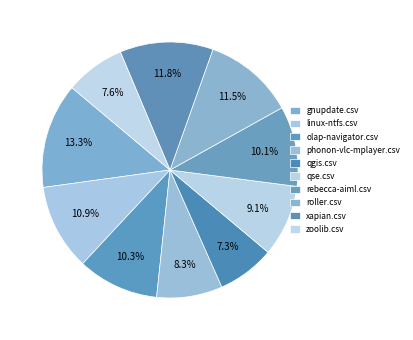

Count the number of slices in the pie.

10